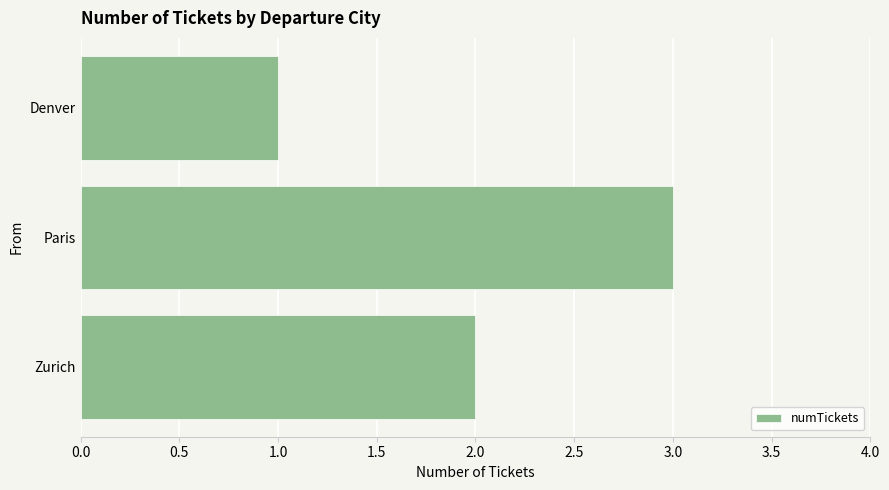

List the labels in order of value, largest first.

Paris, Zurich, Denver